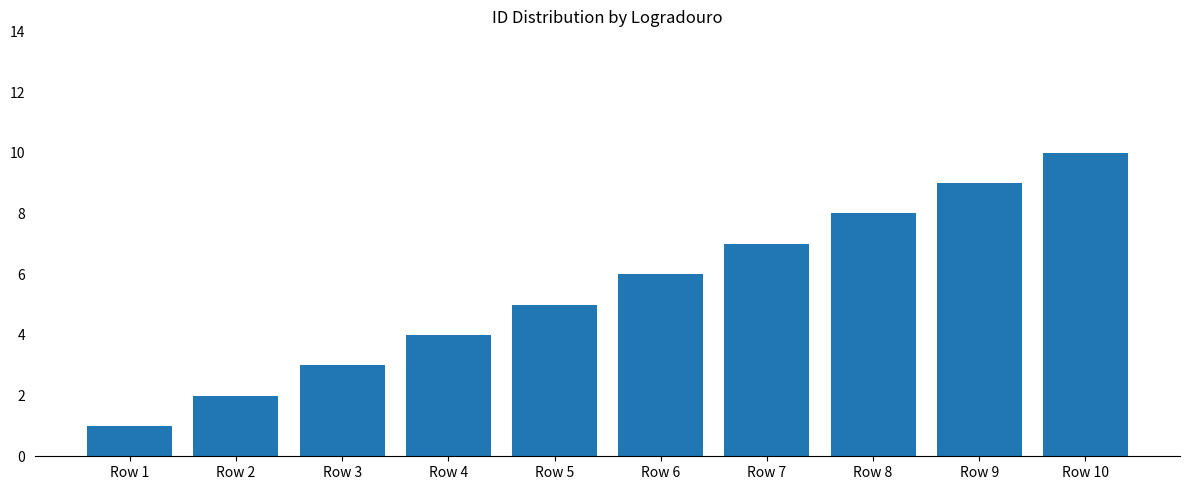

Rank the categories by value from lowest to highest.

Row 1, Row 2, Row 3, Row 4, Row 5, Row 6, Row 7, Row 8, Row 9, Row 10